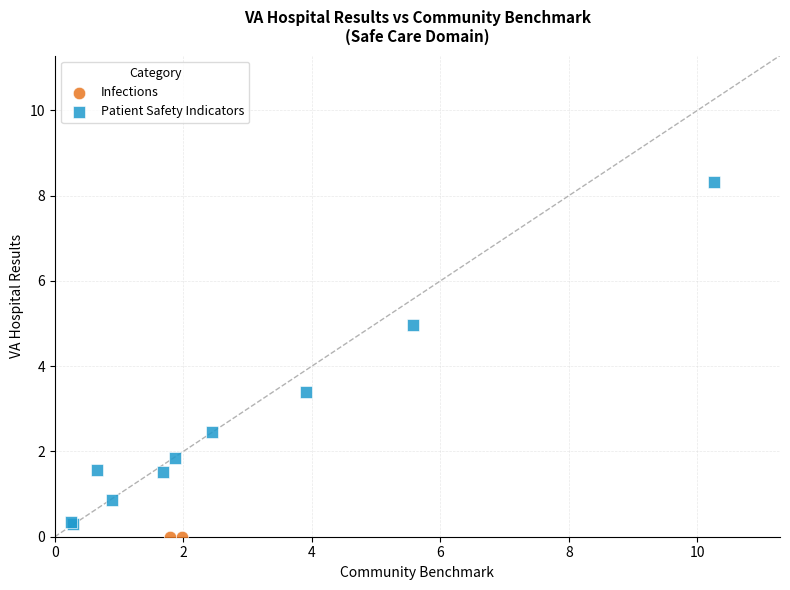

What are all the series names shown in the legend?

Infections, Patient Safety Indicators